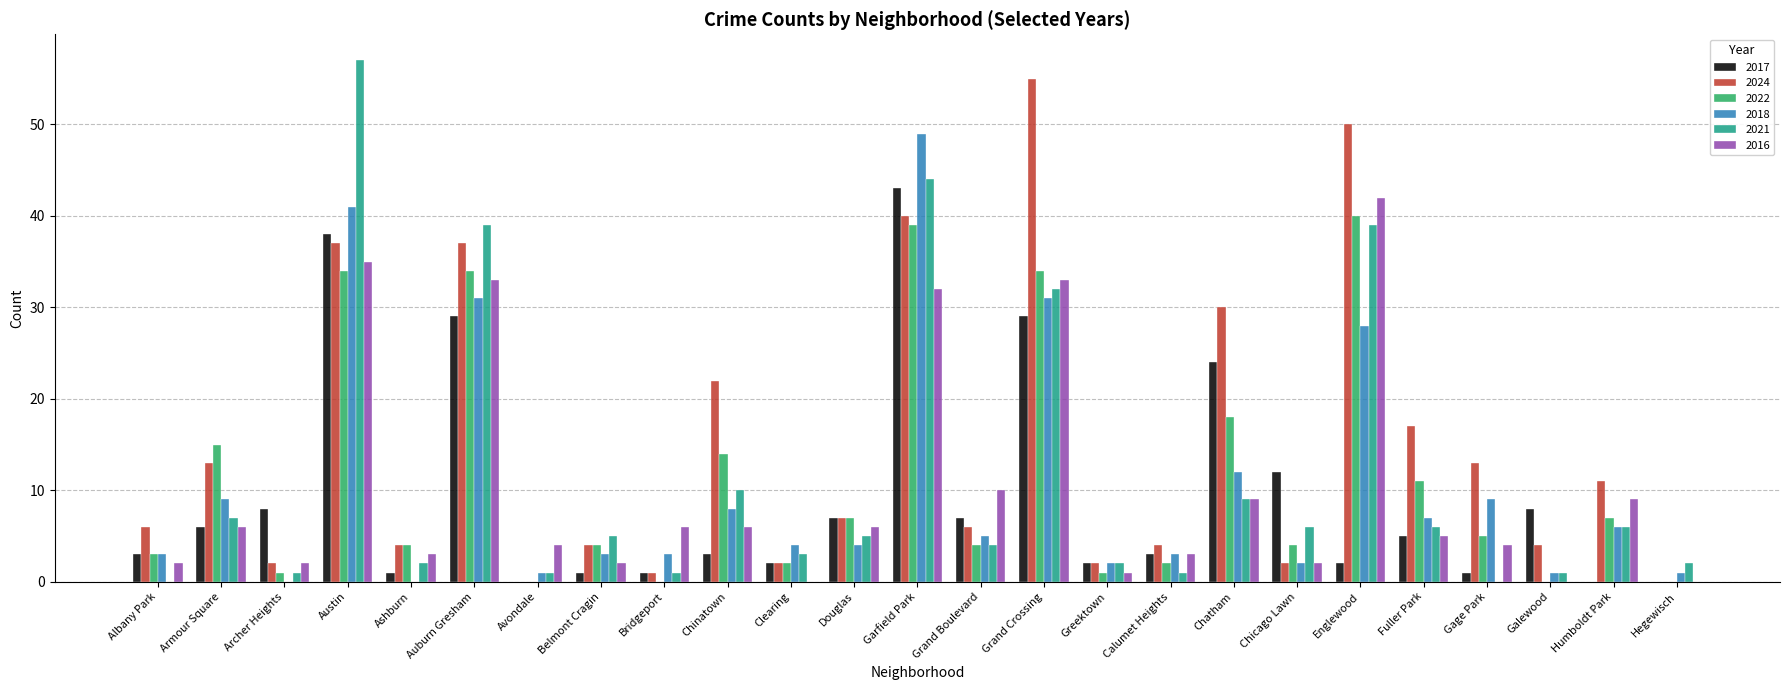

True or false: 2016 has a value of 6 at Armour Square.

True